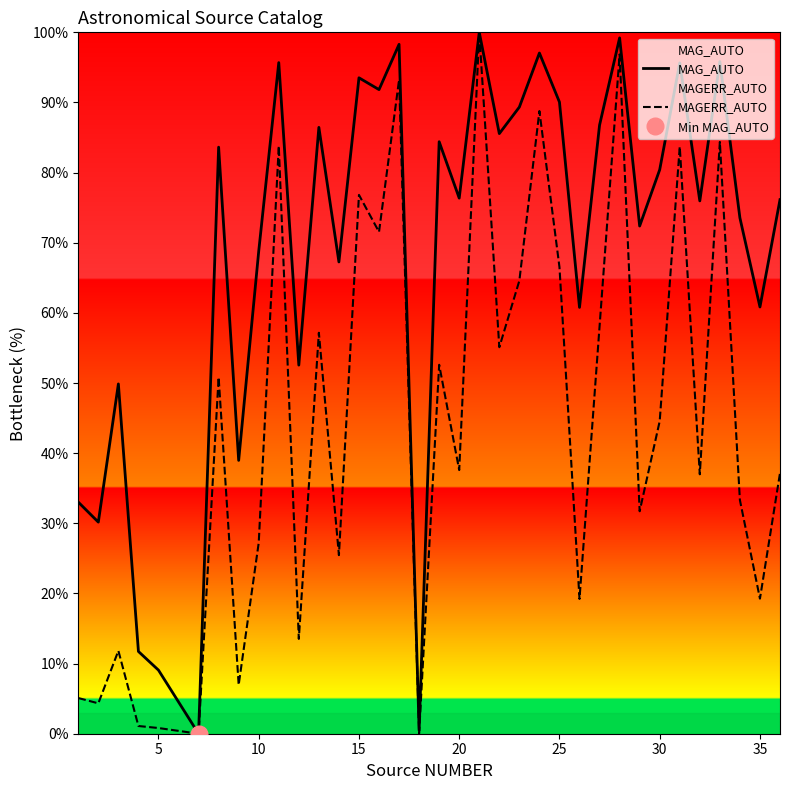

Is it true that MAG_AUTO equals 23.0 at 10?

False